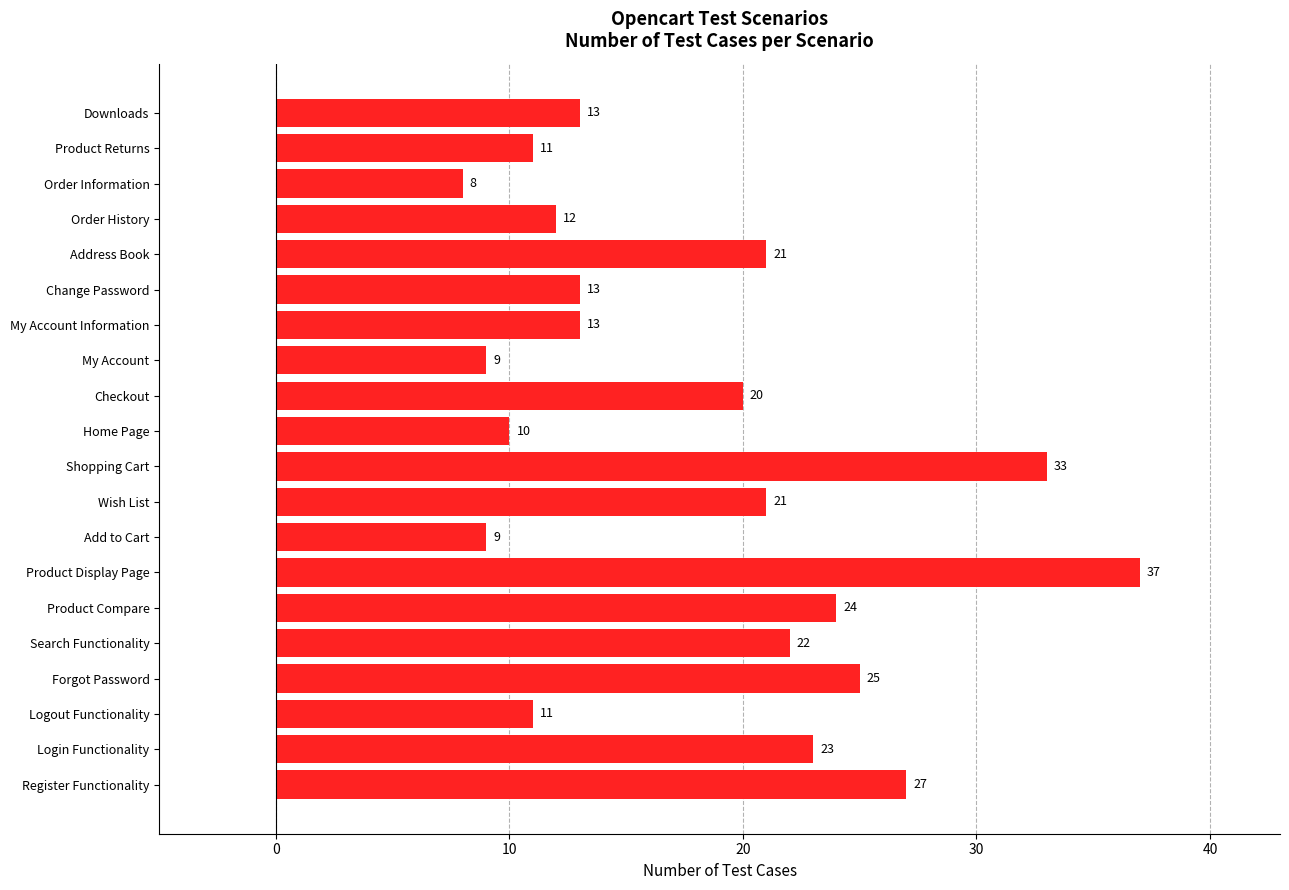

Approximately how many times larger is the value at Change Password compared to Shopping Cart?

0.4